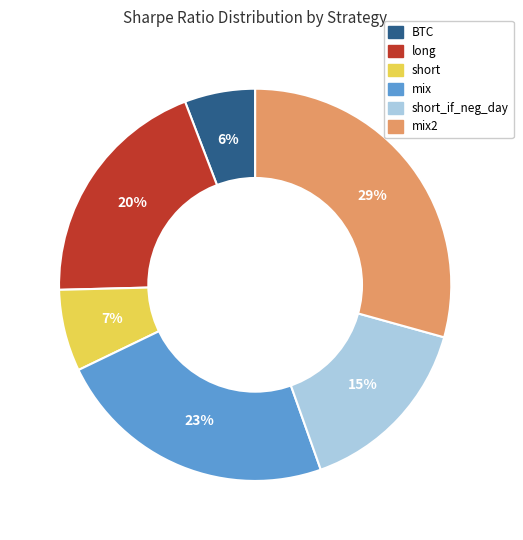

To the nearest percent, what is the average slice percentage?

17%